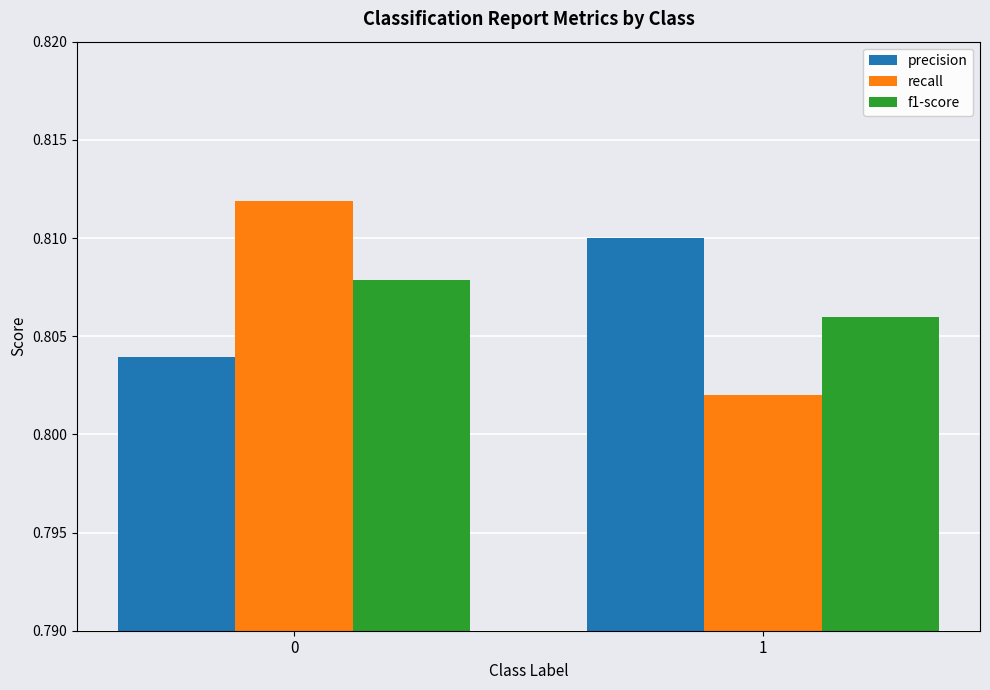

The value of f1-score at 1 is 1.3. True or false?

False